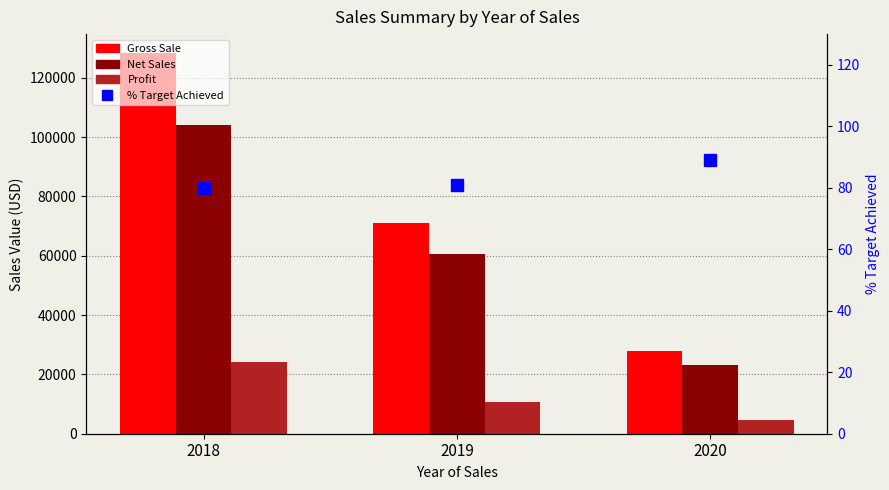

Reading left to right, extract all data points from this chart.

Gross Sale: 2018=128285.0	2019=71011.0	2020=27882.0
Net Sales: 2018=104073.0	2019=60437.0	2020=23284.0
Profit: 2018=24212.0	2019=10574.0	2020=4598.0
% Target Achieved: 2018=80.0	2019=81.0	2020=88.9